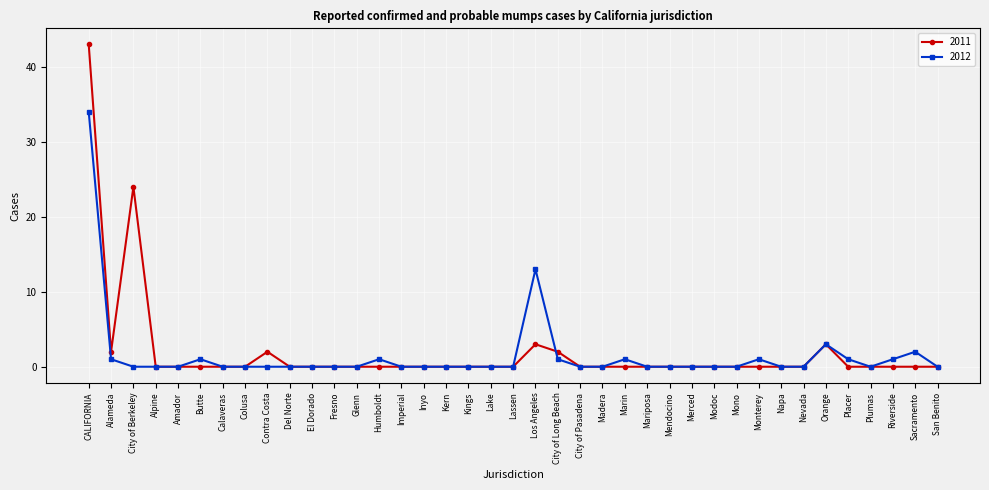

How many data points does each series have?

39